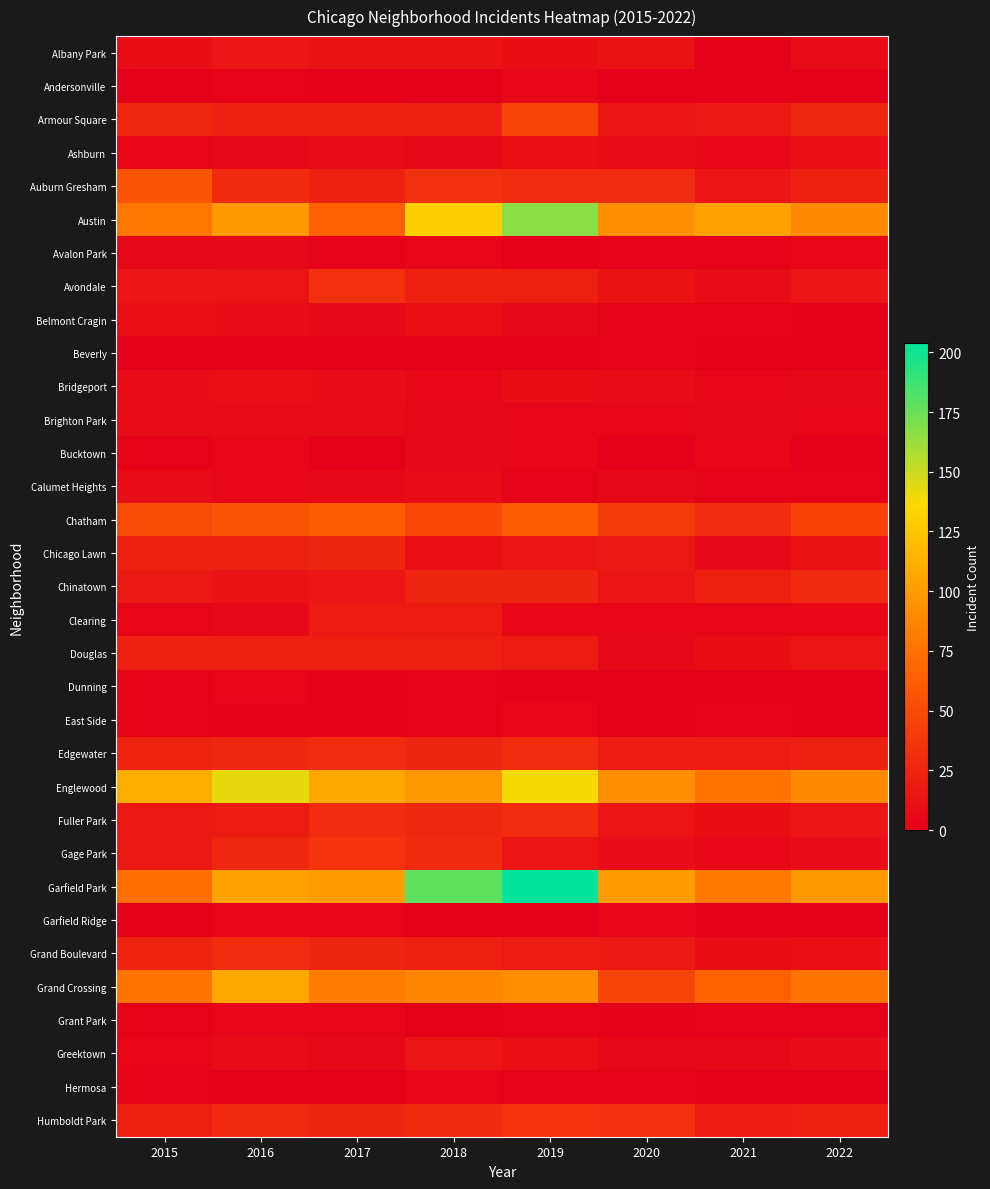

What is the total value across all series at 2018?

910